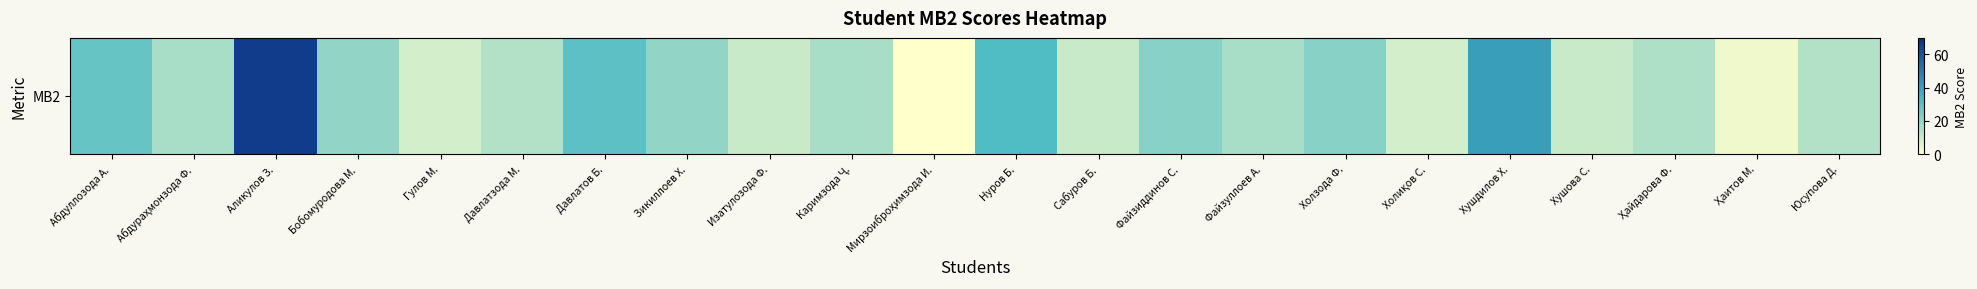

What is the average value?

19